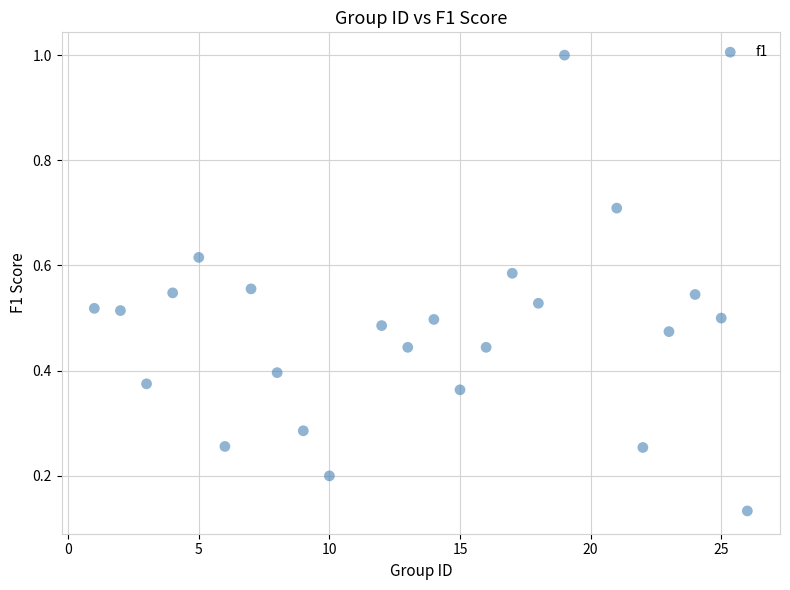

What is the range of Y values (max minus min)?

0.9